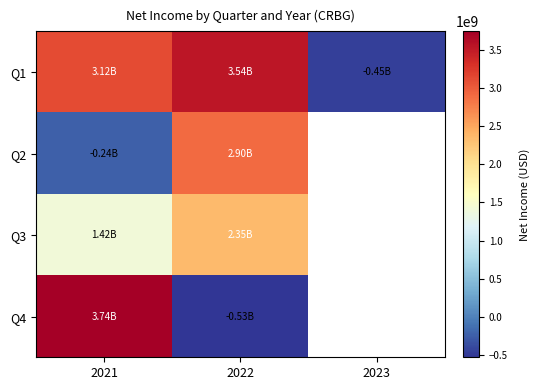

Rank the series at 2022 from highest to lowest value.

Q1, Q2, Q3, Q4